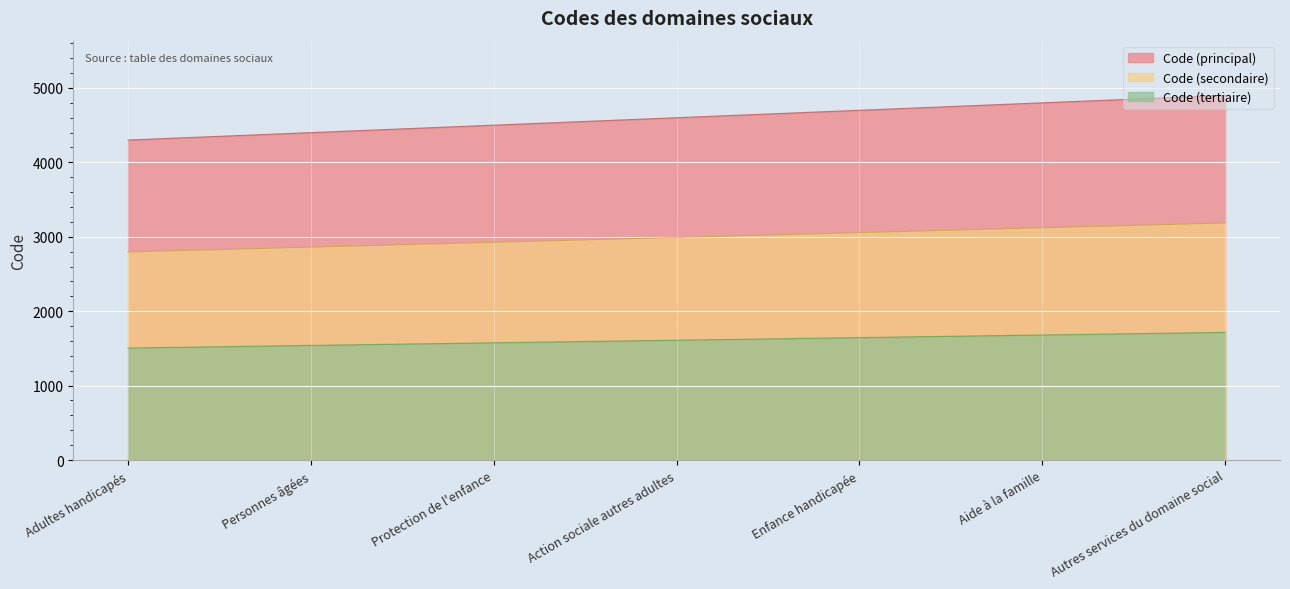

What is the ratio of the value at Autres services du domaine social to the value at Action sociale autres adultes?

1.1